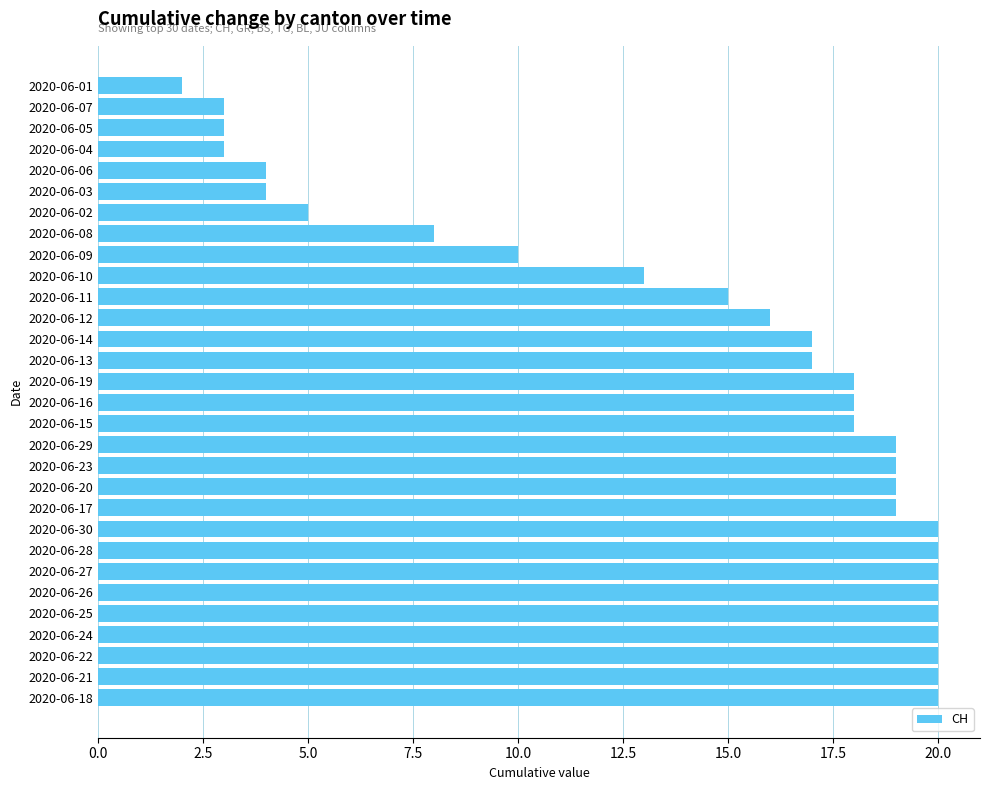

Which label corresponds to the smallest value in the chart?

2020-06-01